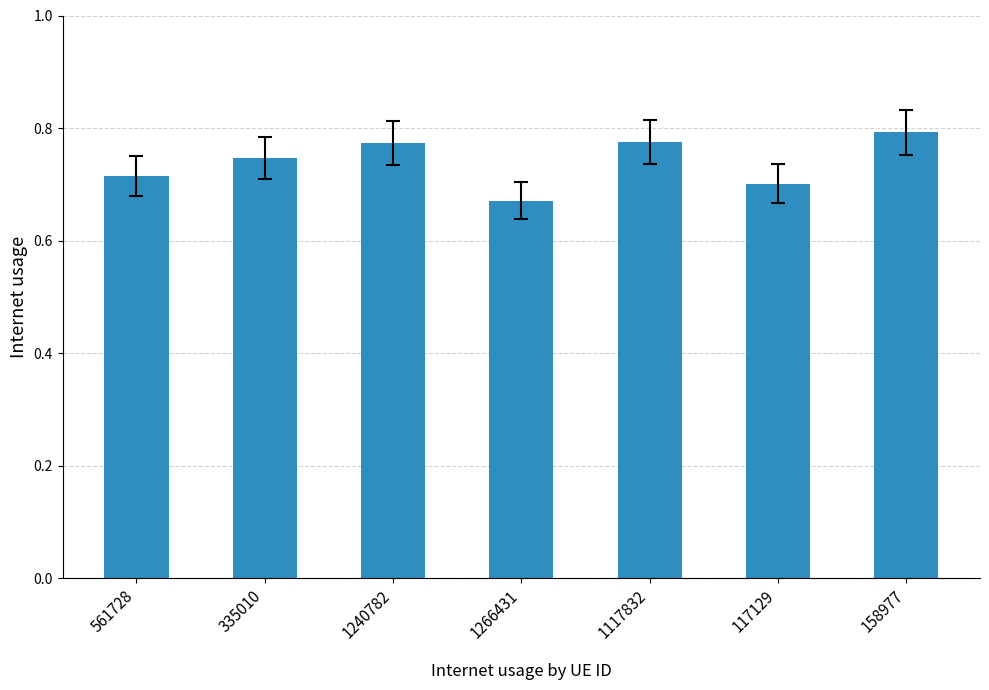

What is the label of the 3rd bar from the left?

1240782